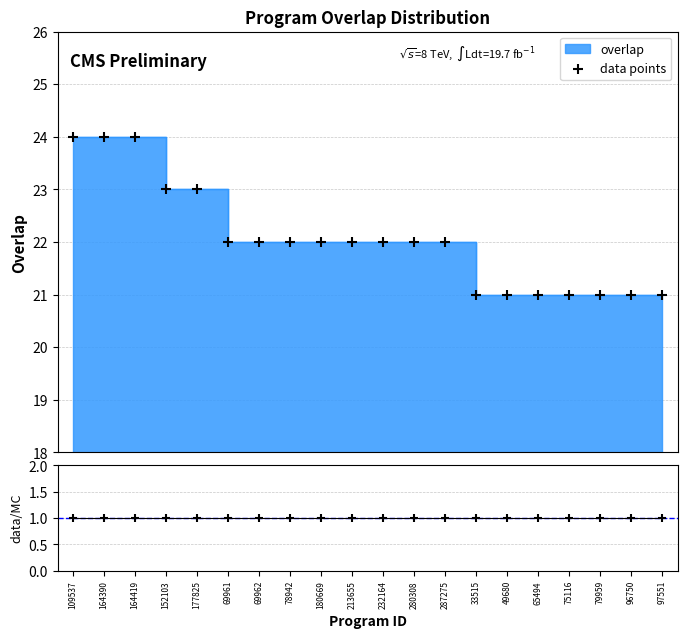

At how many categories does at least one series exceed 7?

20